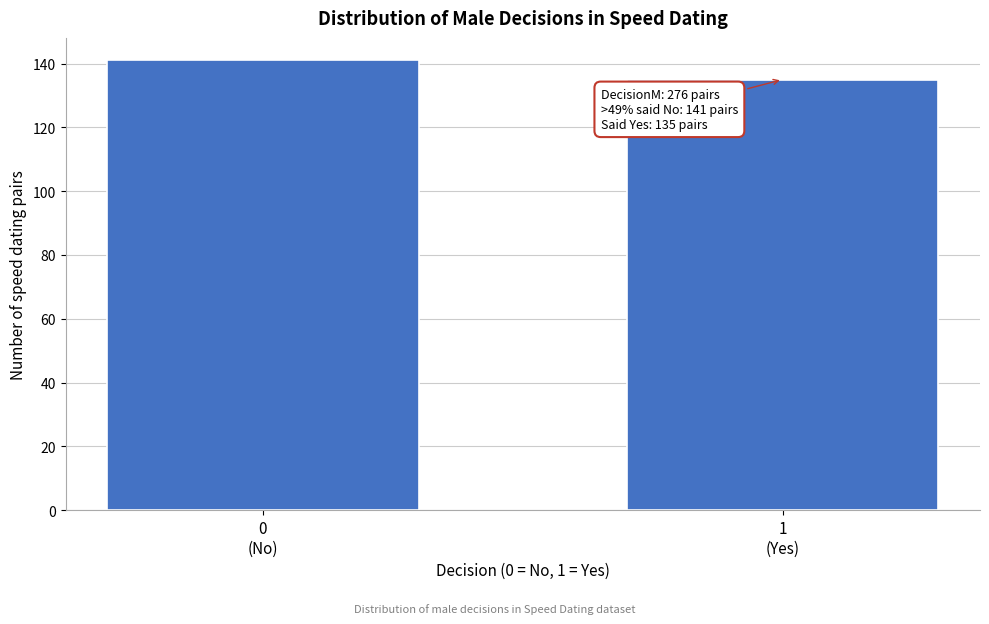

Reading right to left, extract all data points from this chart.

135	141